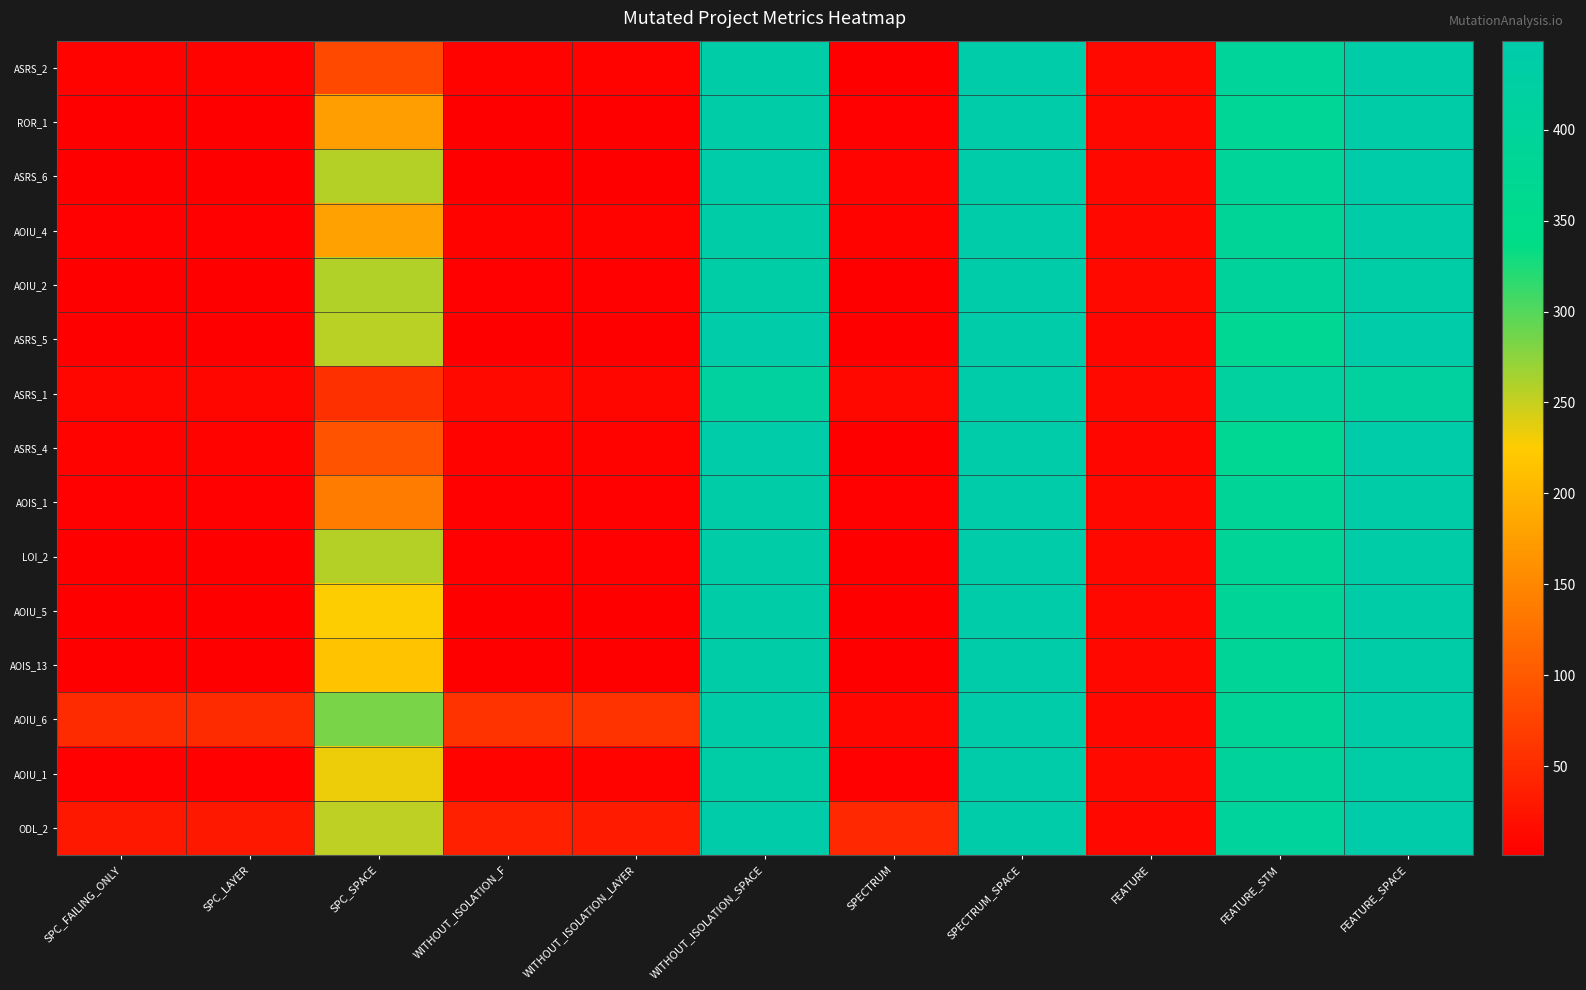

At which category does the chart reach its peak across all series?

SPECTRUM_SPACE